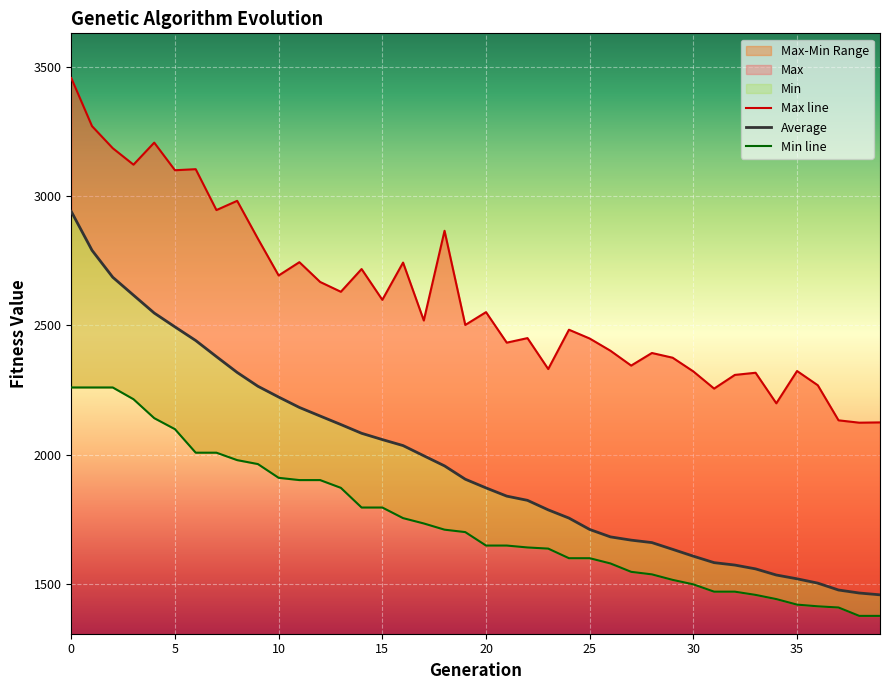

Read the Min line value at 21.

1649.1